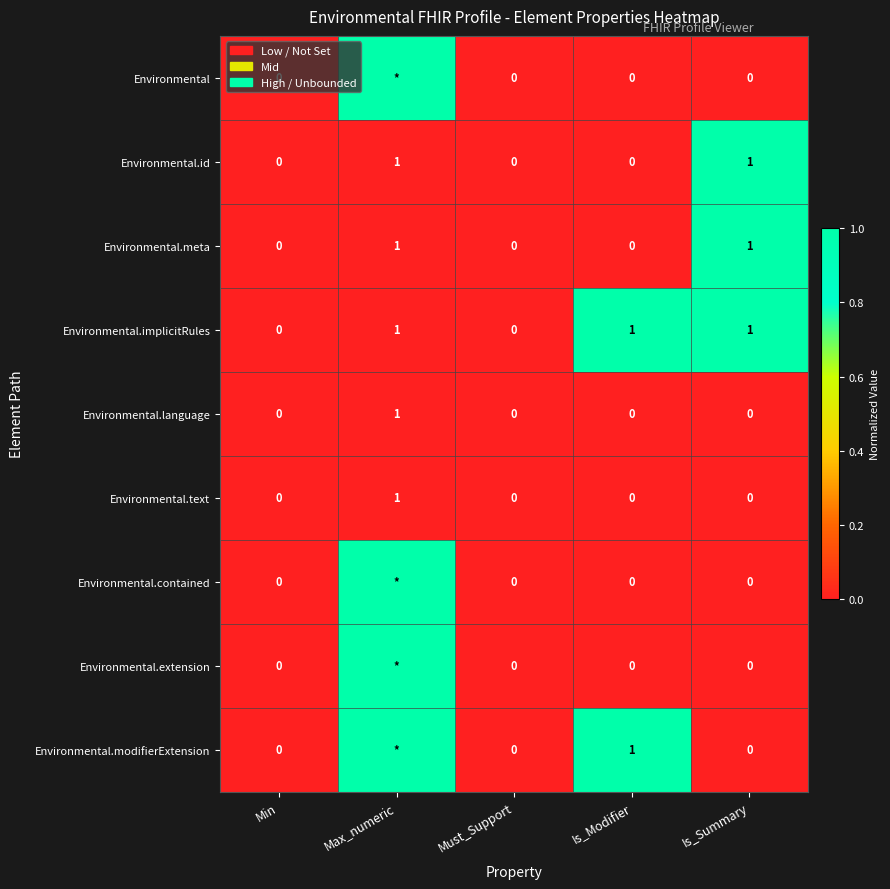

The value of Environmental.meta at Is_Summary is 2. True or false?

False